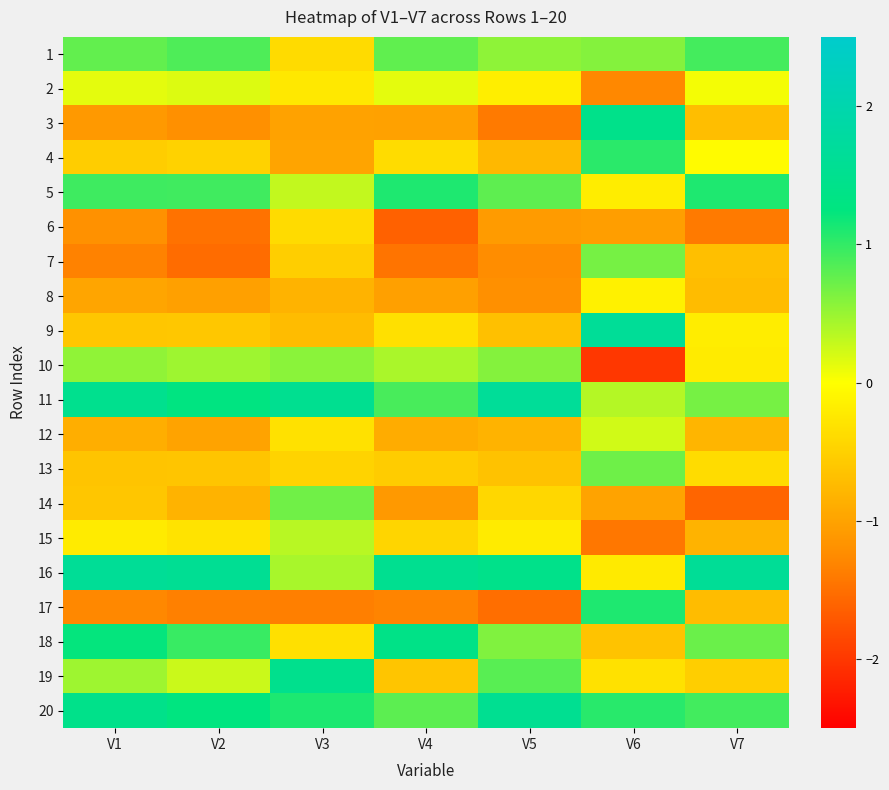

Reading left to right, list all the values displayed in this chart.

1: V1=0.8	V2=0.9	V3=-0.4	V4=0.8	V5=0.5	V6=0.6	V7=0.9
2: V1=0.1	V2=0.2	V3=-0.2	V4=0.1	V5=-0.2	V6=-1.3	V7=0.1
3: V1=-1.1	V2=-1.2	V3=-1.0	V4=-1.0	V5=-1.4	V6=1.4	V7=-0.7
4: V1=-0.5	V2=-0.5	V3=-1.0	V4=-0.4	V5=-0.8	V6=1.0	V7=-0.0
5: V1=0.9	V2=0.9	V3=0.3	V4=1.1	V5=0.8	V6=-0.2	V7=1.1
6: V1=-1.2	V2=-1.5	V3=-0.4	V4=-1.6	V5=-1.1	V6=-1.1	V7=-1.4
7: V1=-1.3	V2=-1.5	V3=-0.5	V4=-1.5	V5=-1.2	V6=0.7	V7=-0.7
8: V1=-1.0	V2=-1.0	V3=-0.8	V4=-1.0	V5=-1.2	V6=-0.1	V7=-0.7
9: V1=-0.6	V2=-0.6	V3=-0.7	V4=-0.3	V5=-0.7	V6=1.6	V7=-0.2
10: V1=0.5	V2=0.5	V3=0.6	V4=0.4	V5=0.6	V6=-2.0	V7=-0.2
11: V1=1.5	V2=1.3	V3=1.5	V4=0.9	V5=1.7	V6=0.4	V7=0.7
12: V1=-0.9	V2=-1.0	V3=-0.3	V4=-0.9	V5=-0.8	V6=0.2	V7=-0.8
13: V1=-0.6	V2=-0.6	V3=-0.5	V4=-0.5	V5=-0.7	V6=0.7	V7=-0.4
14: V1=-0.6	V2=-0.8	V3=0.7	V4=-1.1	V5=-0.4	V6=-1.0	V7=-1.6
15: V1=-0.2	V2=-0.3	V3=0.3	V4=-0.5	V5=-0.2	V6=-1.4	V7=-0.8
16: V1=1.6	V2=1.6	V3=0.4	V4=1.5	V5=1.4	V6=-0.2	V7=1.6
17: V1=-1.3	V2=-1.4	V3=-1.4	V4=-1.3	V5=-1.5	V6=1.1	V7=-0.7
18: V1=1.2	V2=1.0	V3=-0.3	V4=1.4	V5=0.6	V6=-0.7	V7=0.7
19: V1=0.5	V2=0.3	V3=1.5	V4=-0.6	V5=0.8	V6=-0.3	V7=-0.5
20: V1=1.4	V2=1.3	V3=1.1	V4=0.8	V5=1.5	V6=1.0	V7=0.9